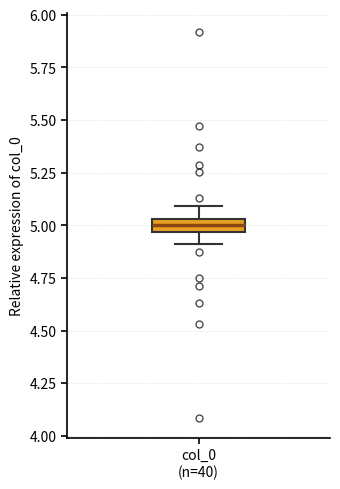

Where does the median line of the box for col_0 (n=40) sit on the y-axis? The values are not printed on the chart, so give them approximately, as read against the axis.

5.00